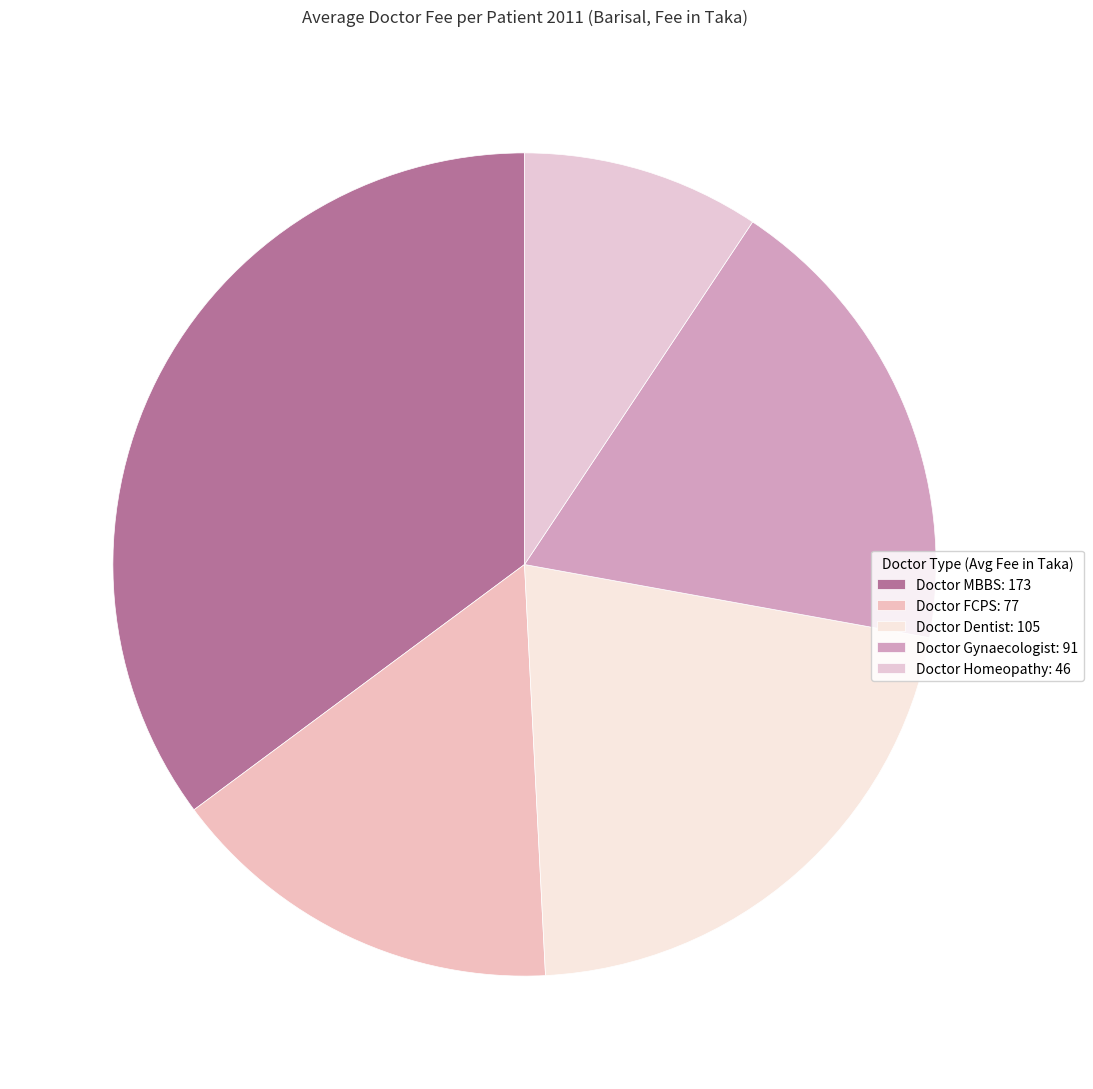

How many slices are in this pie chart?

5